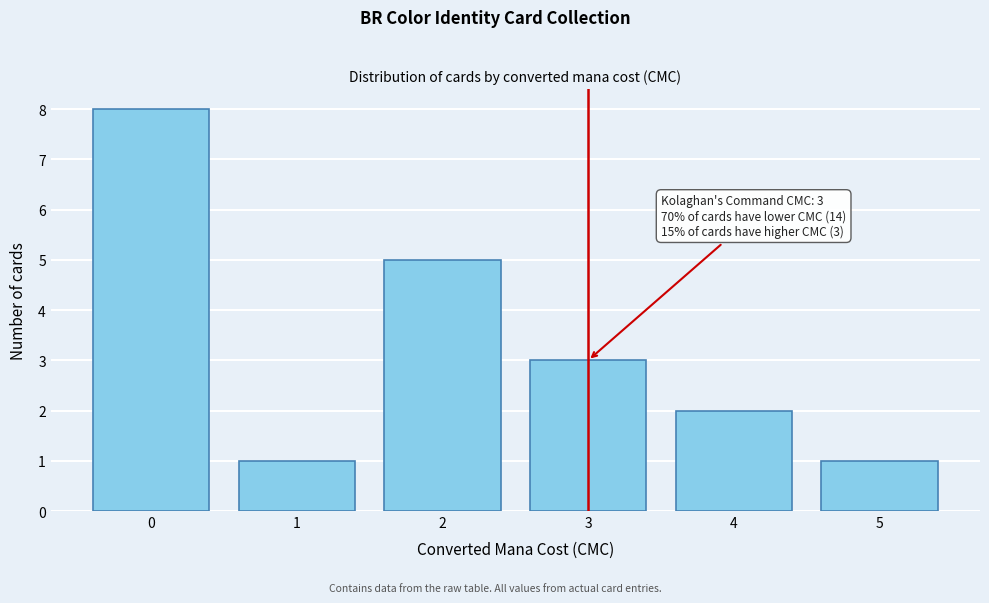

Over which range of the x-axis is the bar tallest?

-0.5 to 0.5